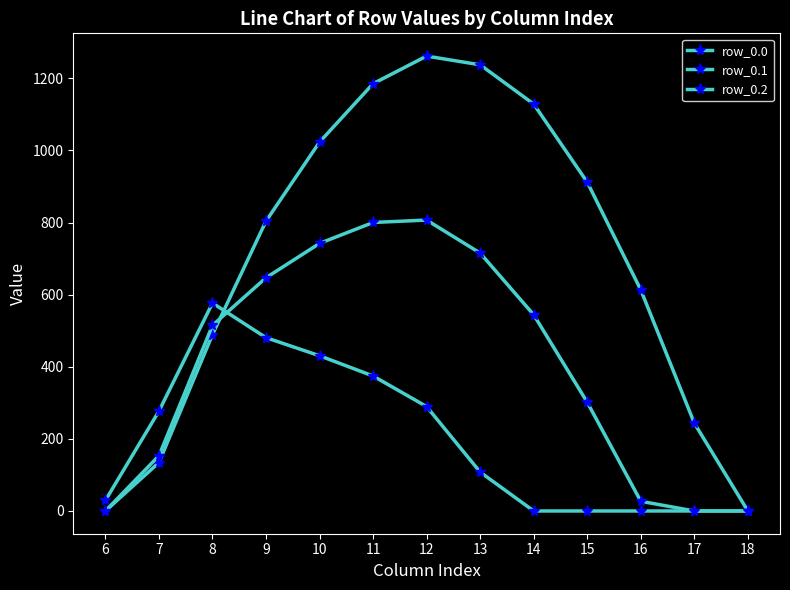

How many lines are shown in the chart?

3